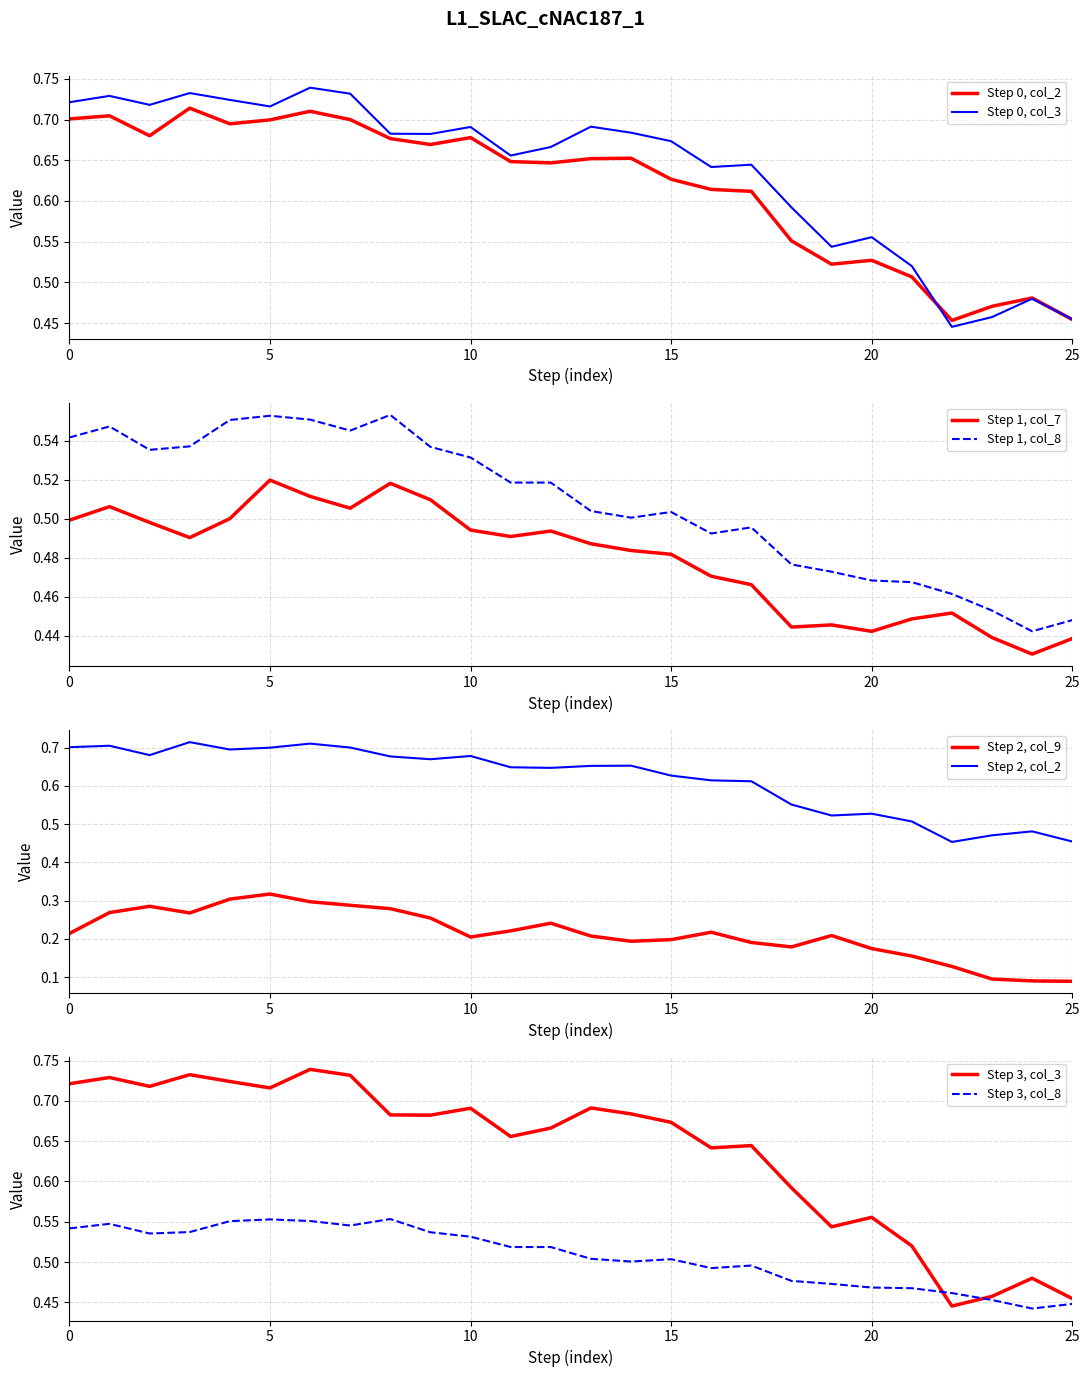

At which category is the sum across all series the highest?

6